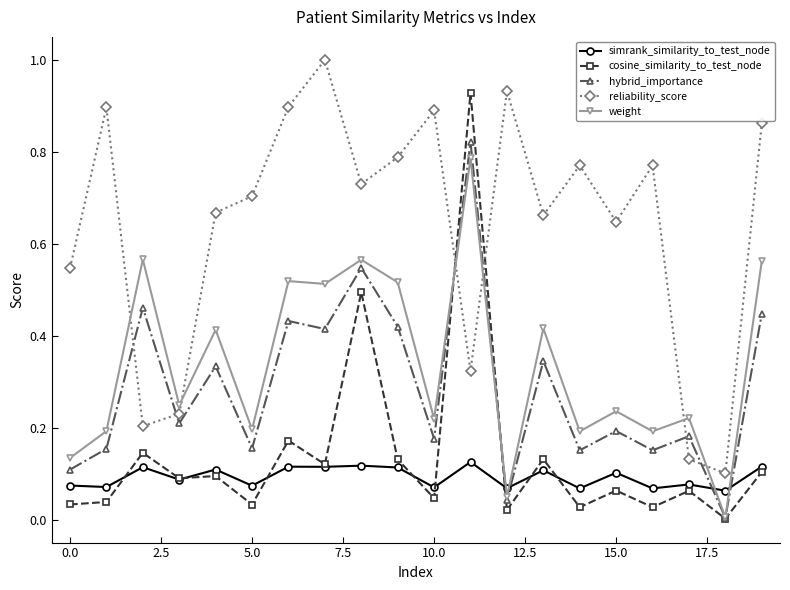

True or false: weight and reliability_score intersect in this chart.

True